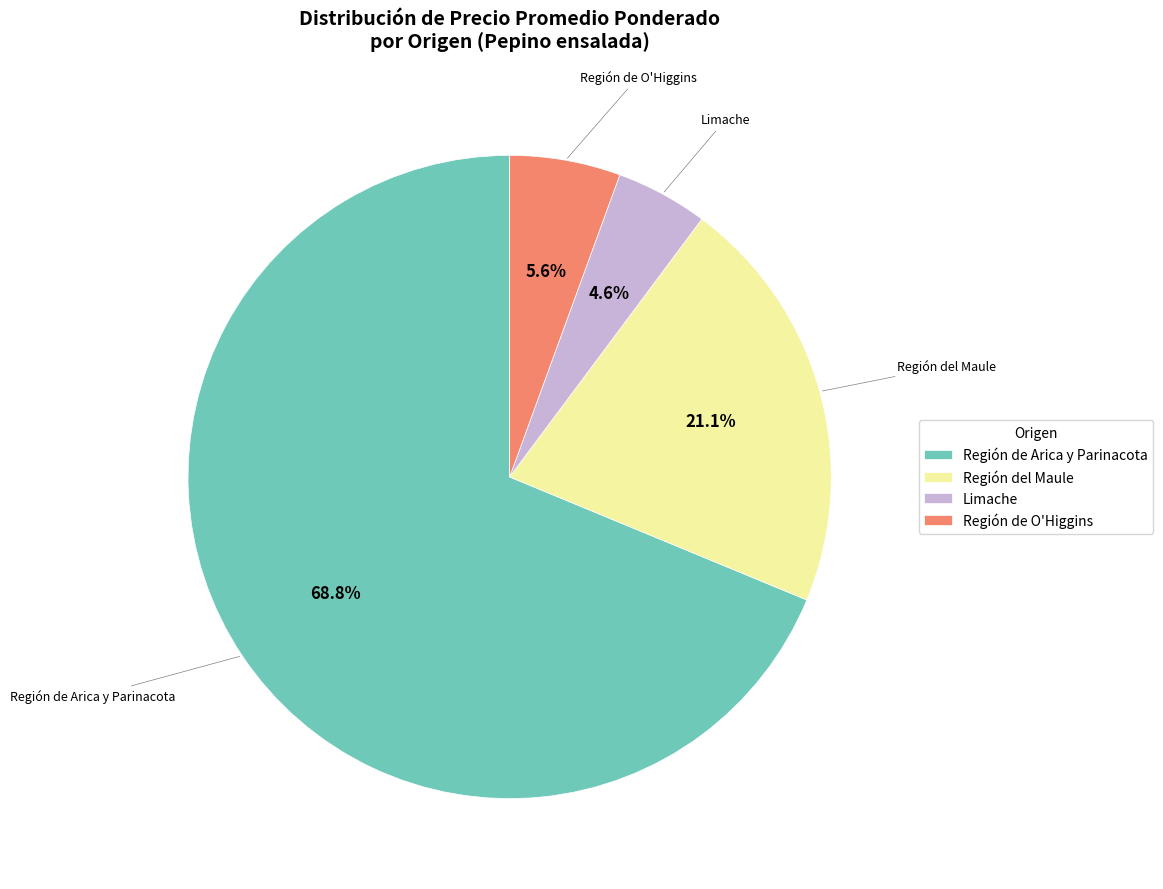

Approximately how many times larger is the value at Región de O'Higgins compared to Región del Maule?

0.3